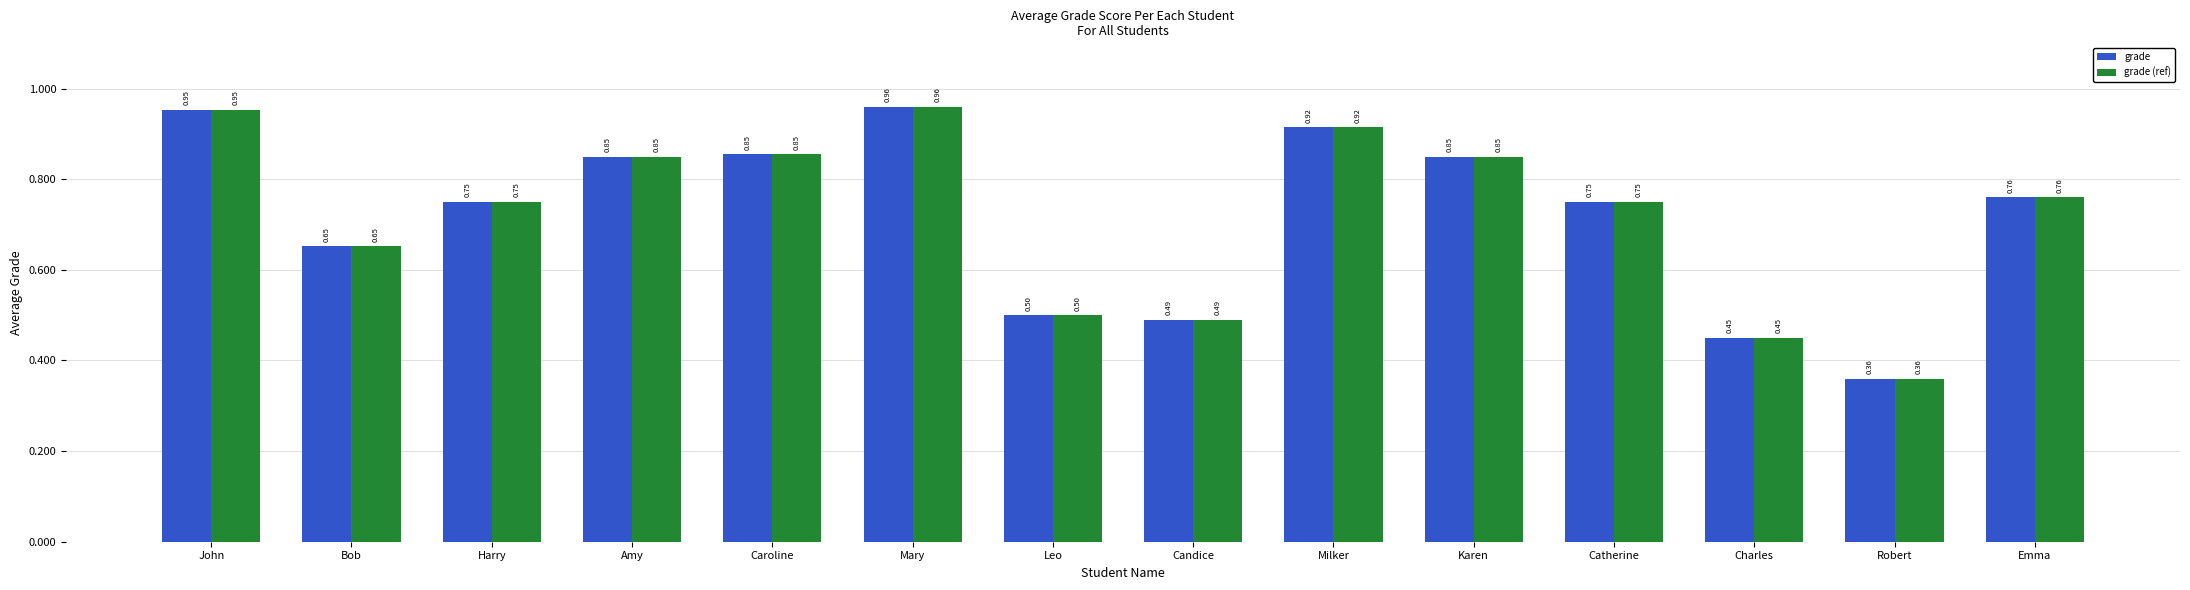

Which label corresponds to the smallest value in the chart?

Robert